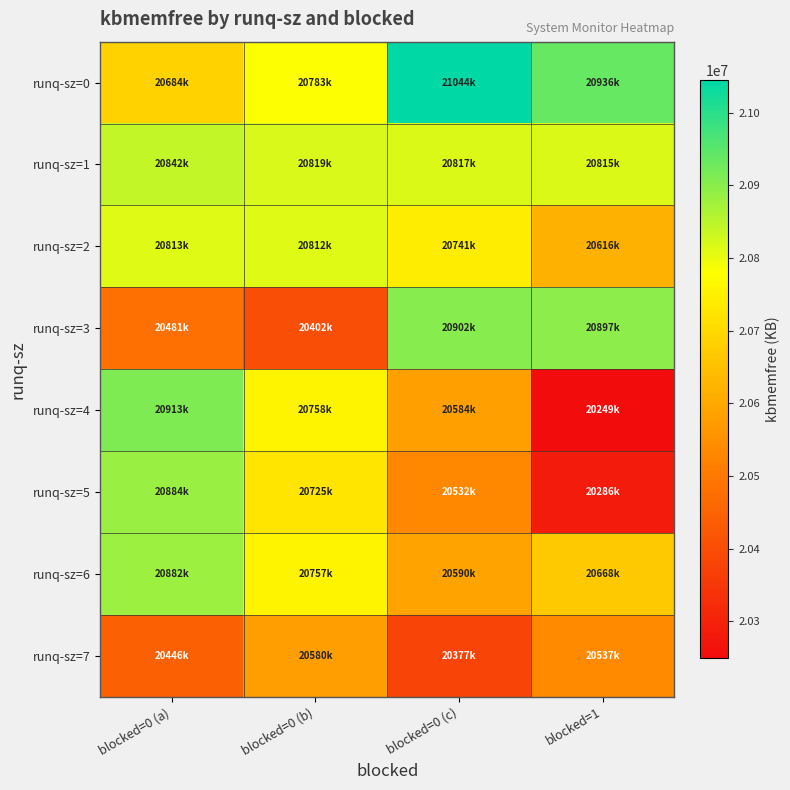

At which category is the sum across all series the highest?

blocked=0 (a)